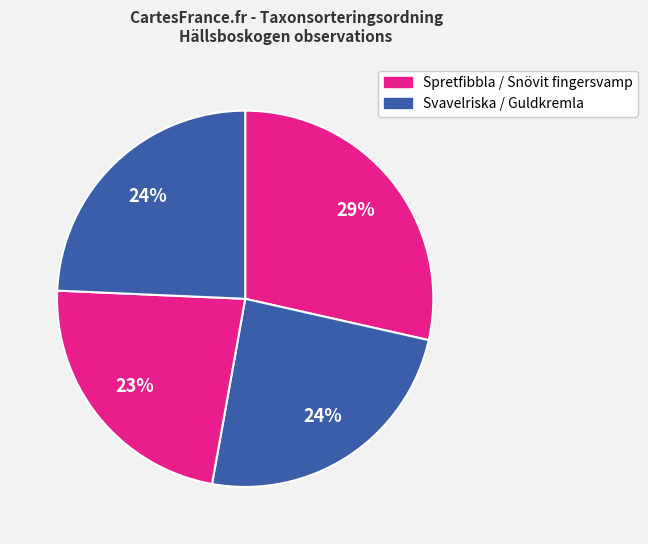

How many slices are in this pie chart?

4